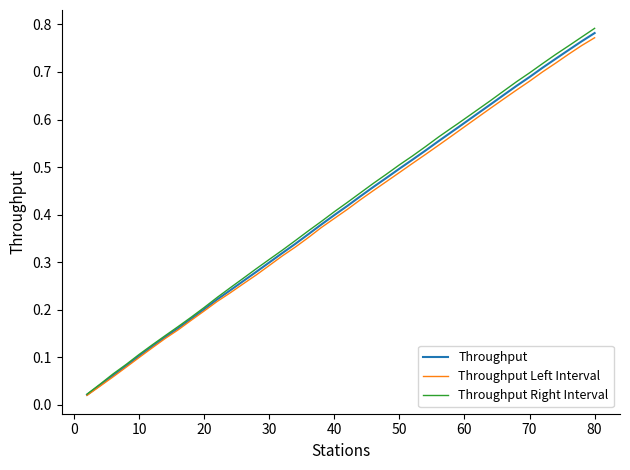

Which series has the largest range (max minus min)?

Throughput Right Interval